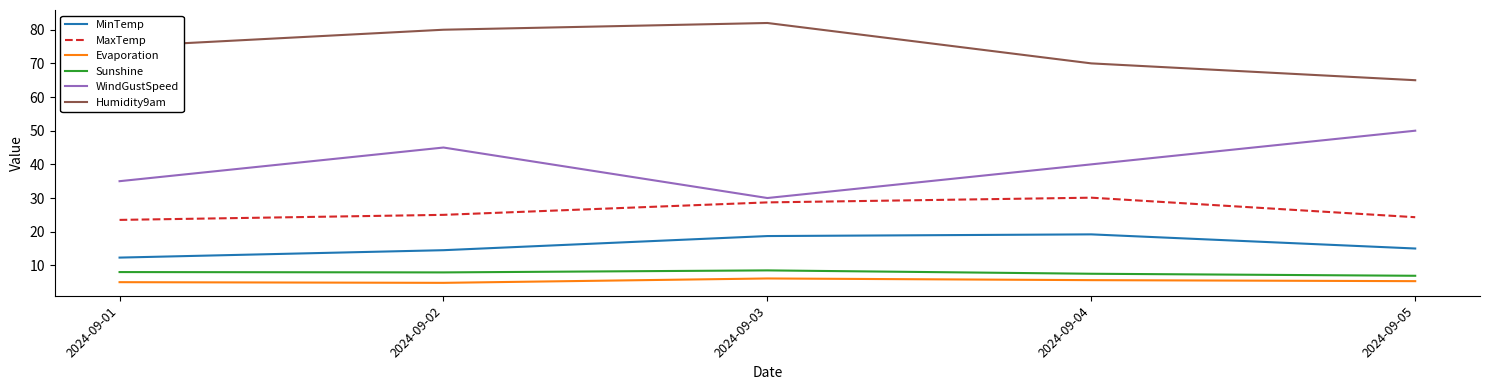

What is the total value across all series at 2024-09-02?

177.2